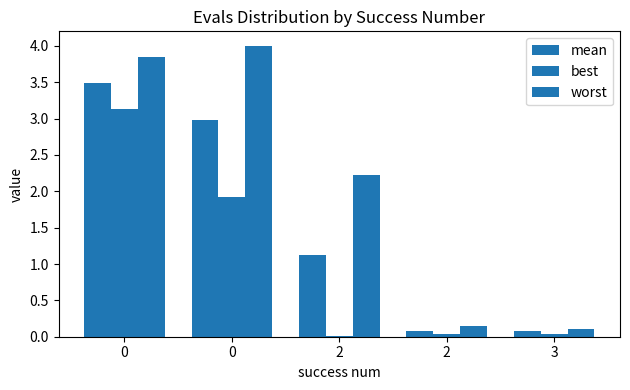

Where is mean nearest to the value 1?

2